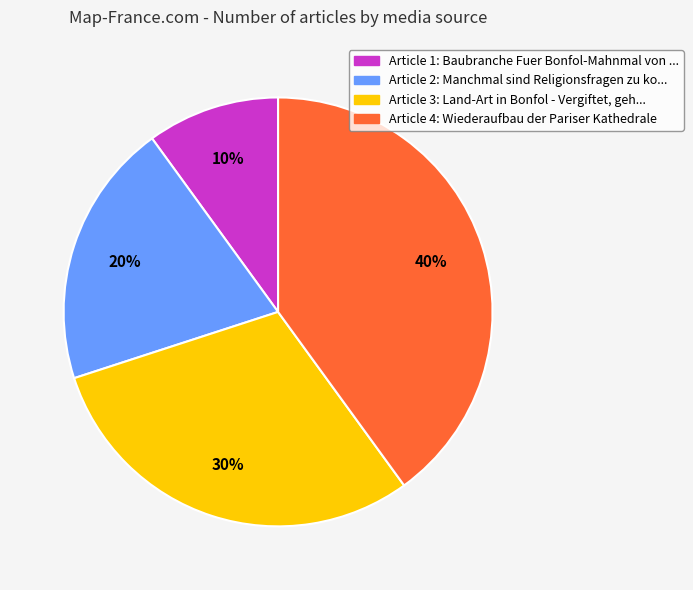

Is there a majority slice in this chart?

No